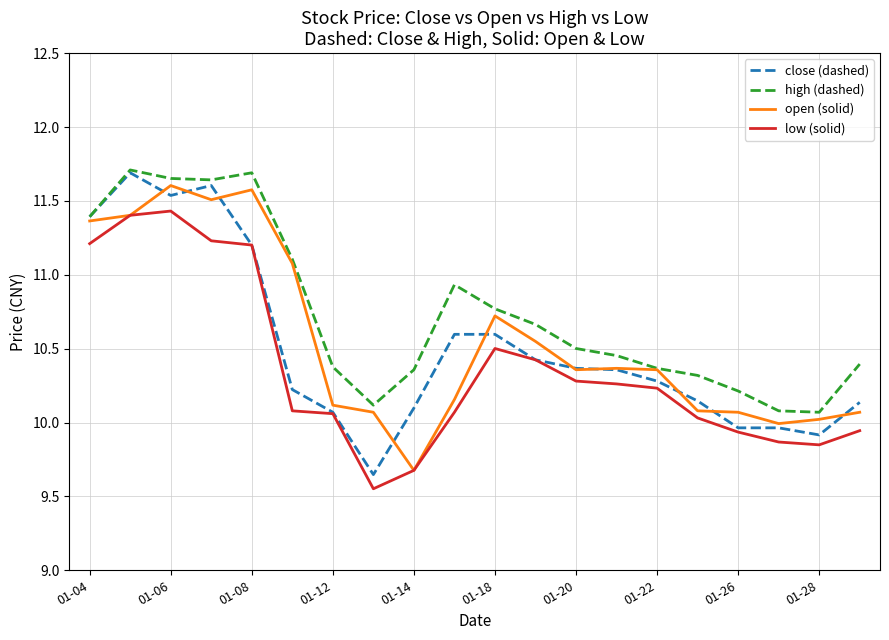

In high (dashed), how many points are higher than both neighbors (excluding endpoints)?

3